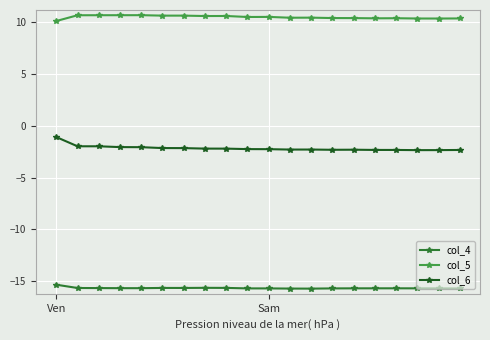

What is the average value of the col_6 series?

-2.2